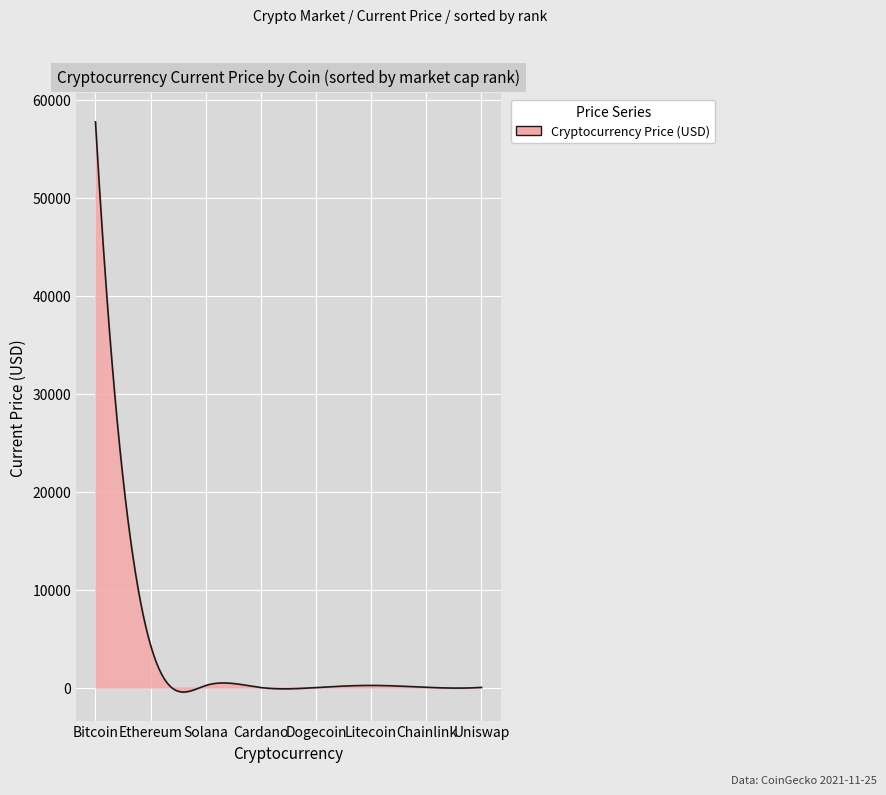

What is the greatest value displayed?

57739.0